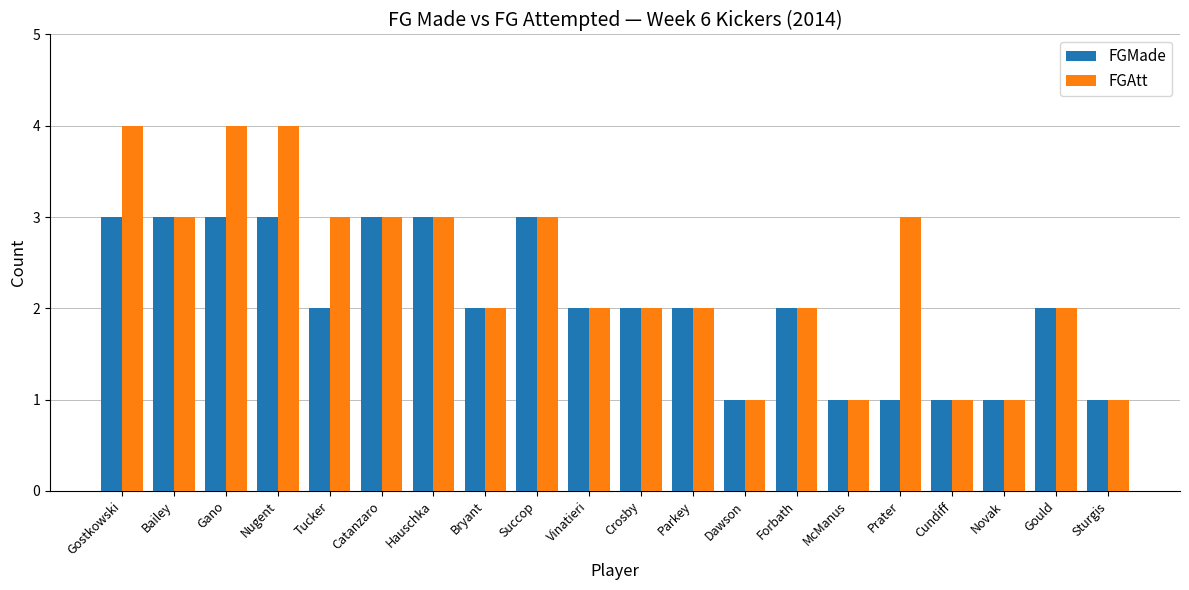

How many groups of bars are there?

20